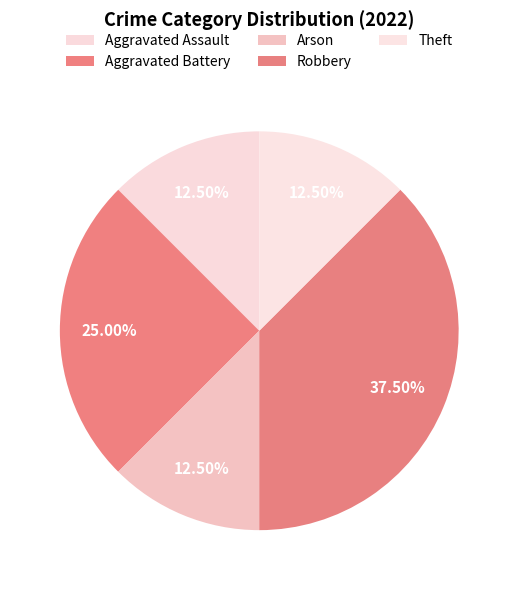

What is the change in value from Aggravated Battery to Arson?

-1